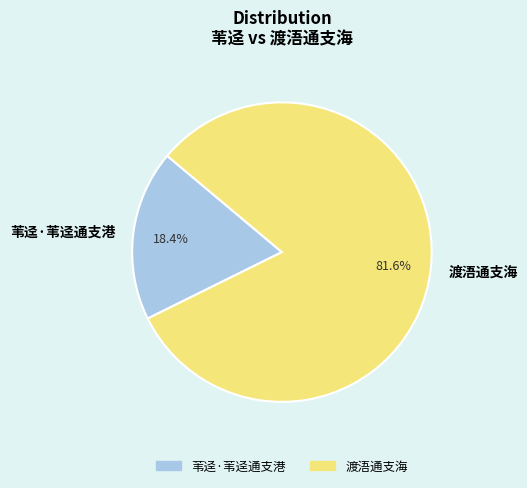

Is there a majority slice in this chart?

Yes